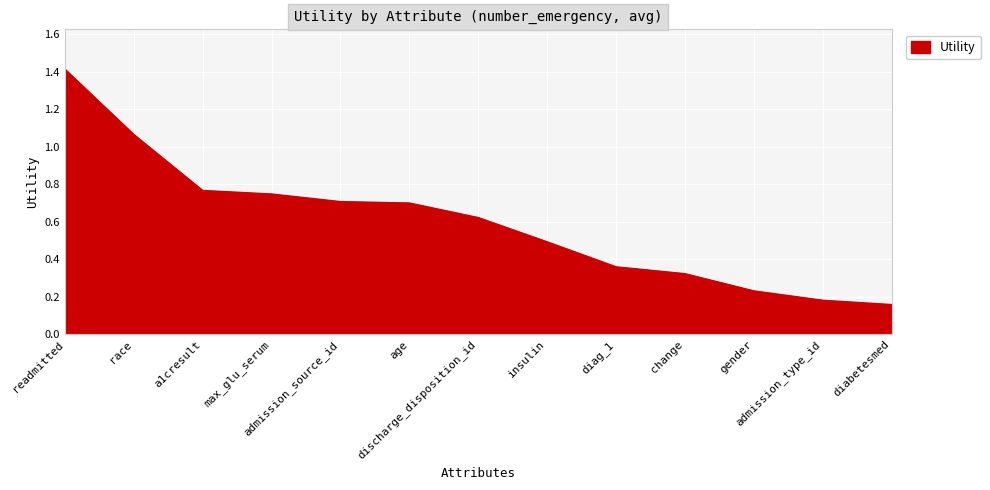

True or false: the data has more than 1 interior local peaks.

False